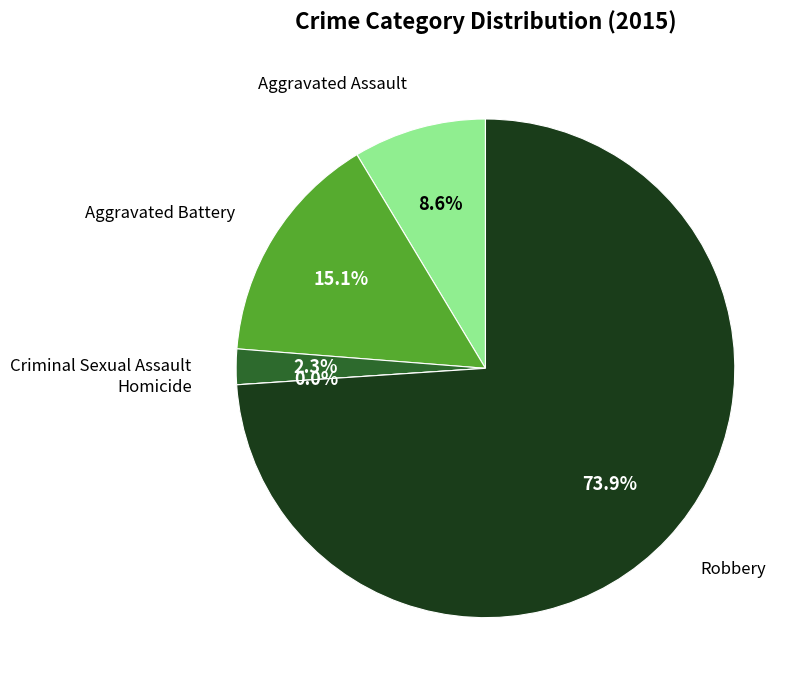

To the nearest percent, what is the combined percentage of Criminal Sexual Assault and Homicide?

2%